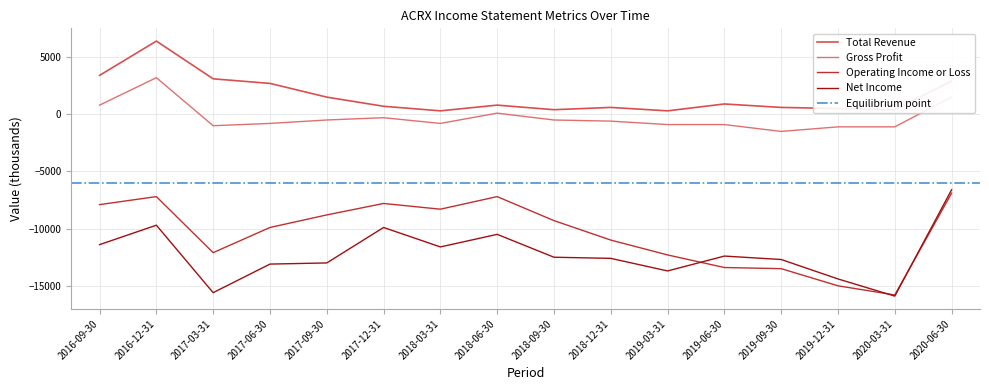

The value of Operating Income or Loss at 2020-06-30 is -6900. True or false?

True